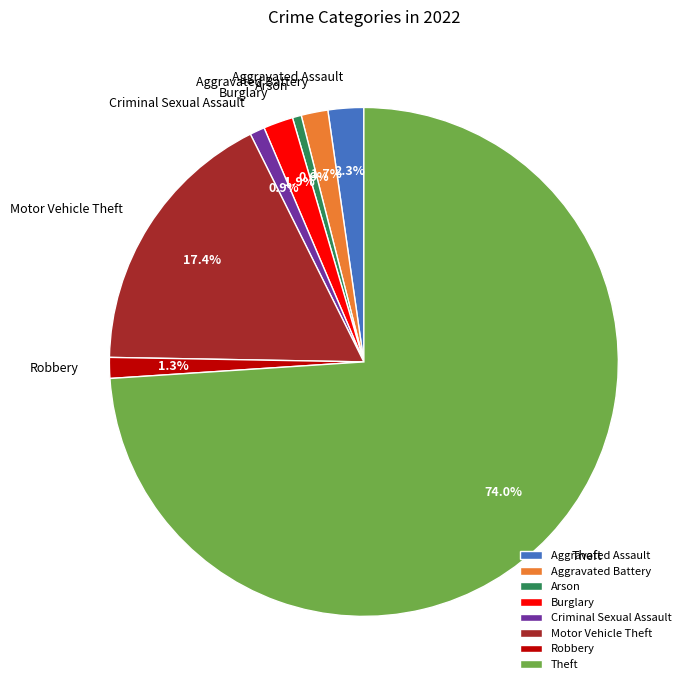

What percentage is the Aggravated Battery slice, to the nearest percent?

2%